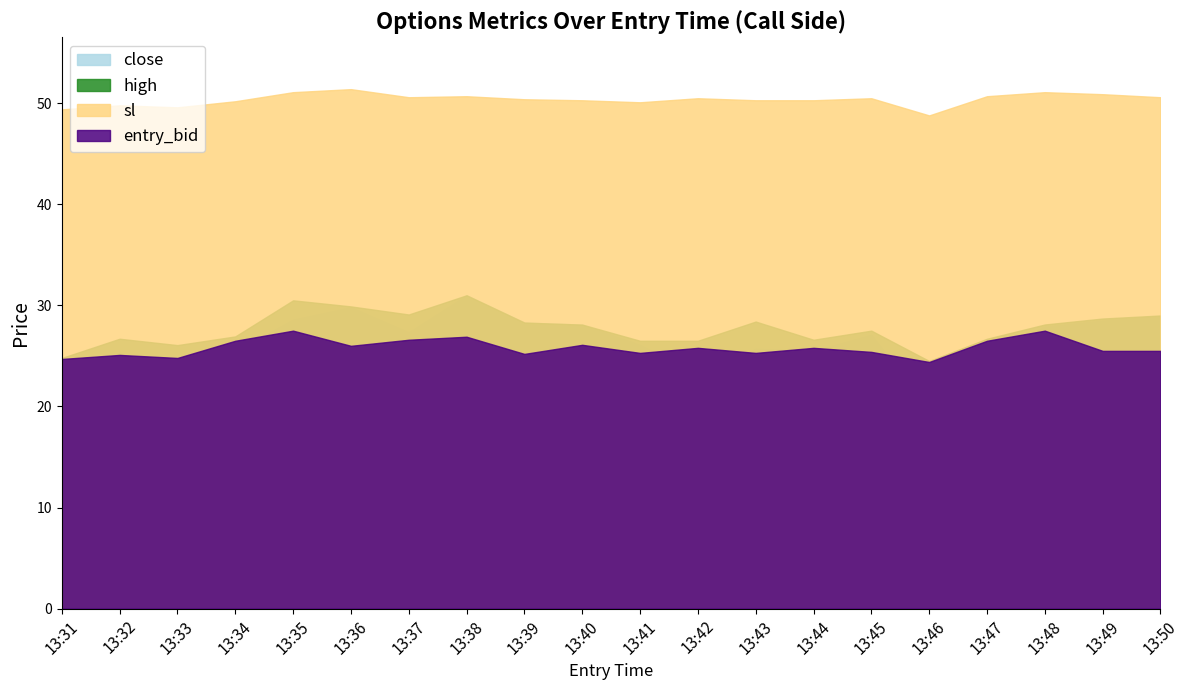

Is the value of close at 13:44 greater than the value of sl at 13:46?

No